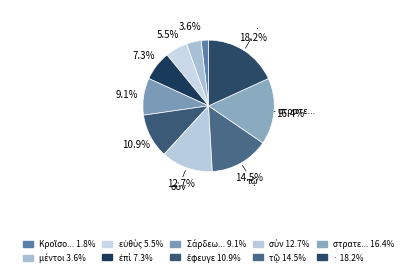

To the nearest percent, what is the difference between the largest and smallest slice percentages?

16%